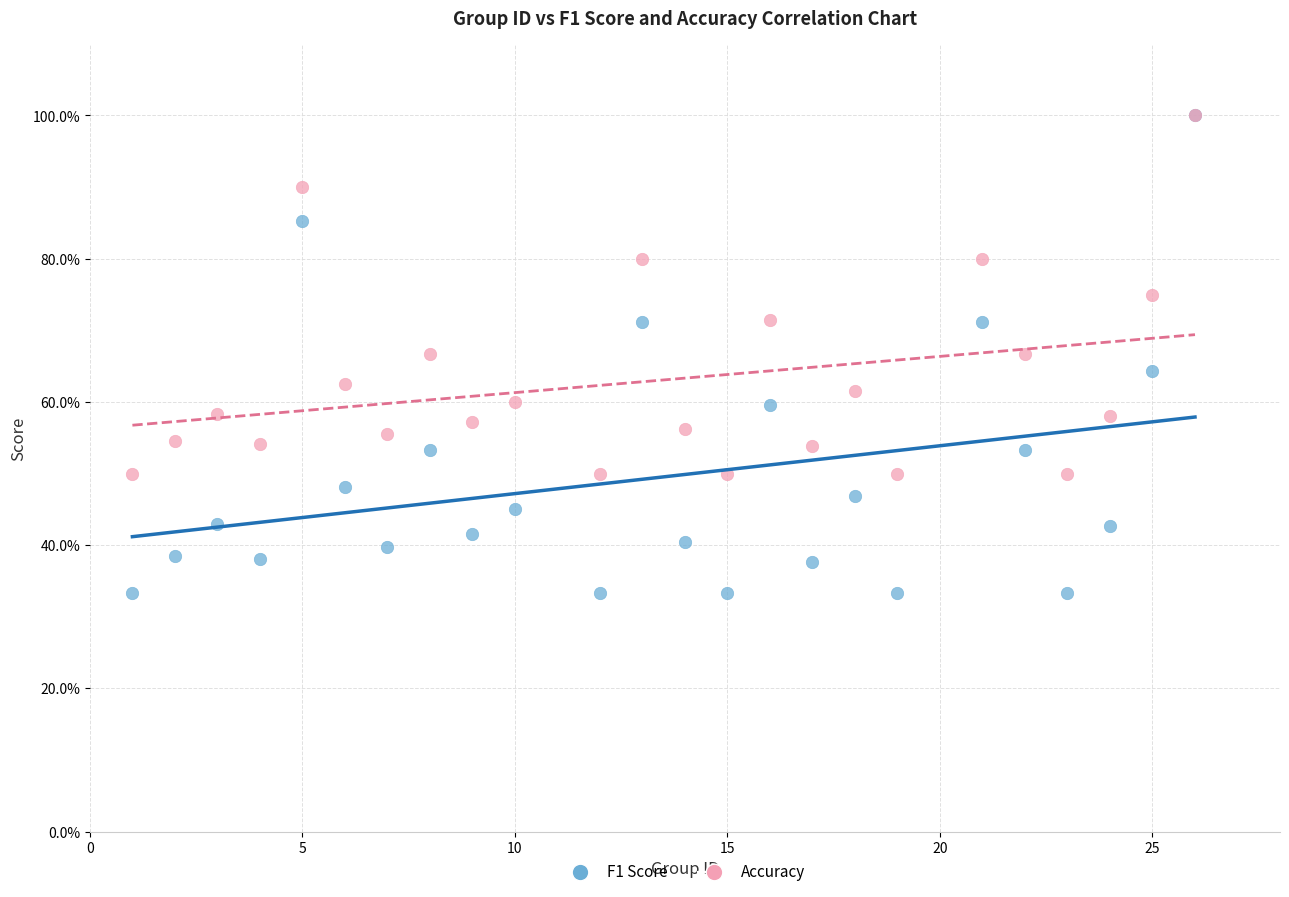

What are all the series names shown in the legend?

F1 Score, Accuracy